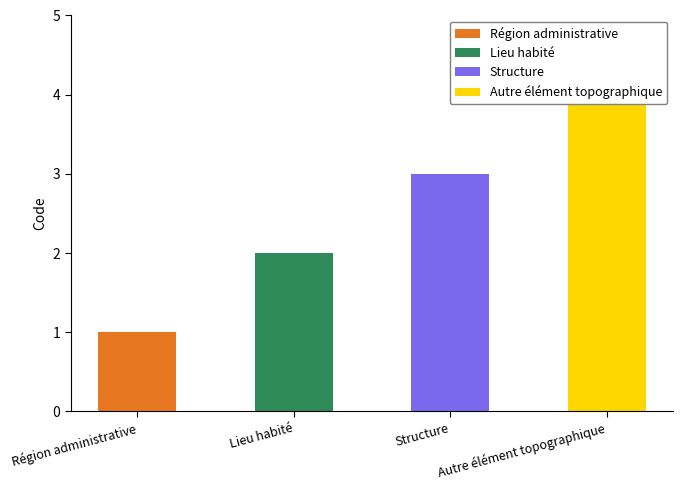

Reading left to right, what are all the values shown in this chart?

1	2	3	4